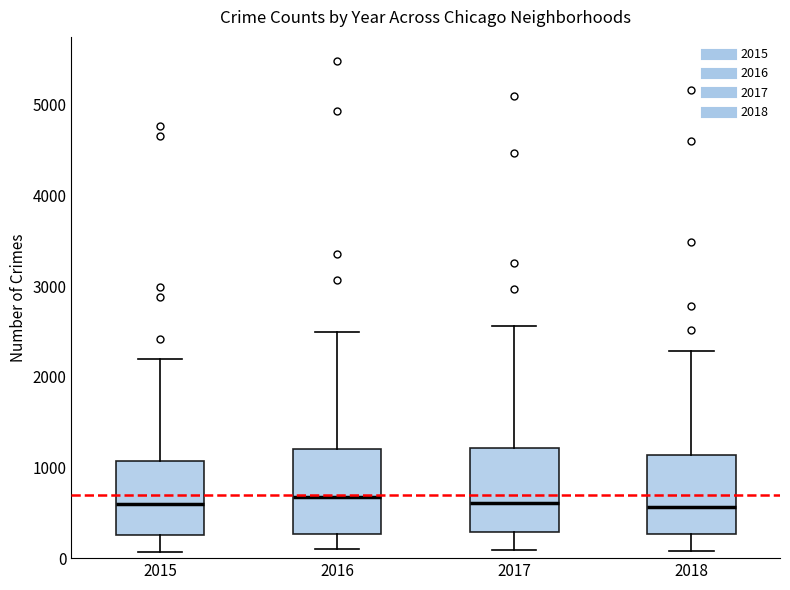

Where is the upper edge of the box at x = 2018 on the y-axis? The values are not printed on the chart, so give them approximately, as read against the axis.

1100